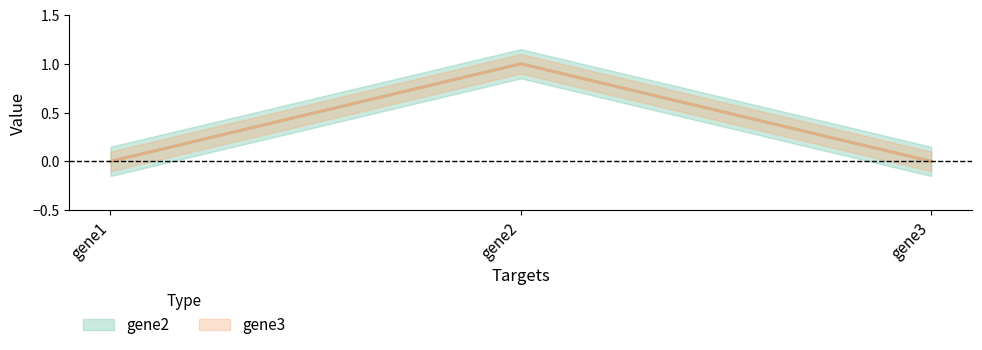

True or false: gene3 has a value of -1 at gene1.

False